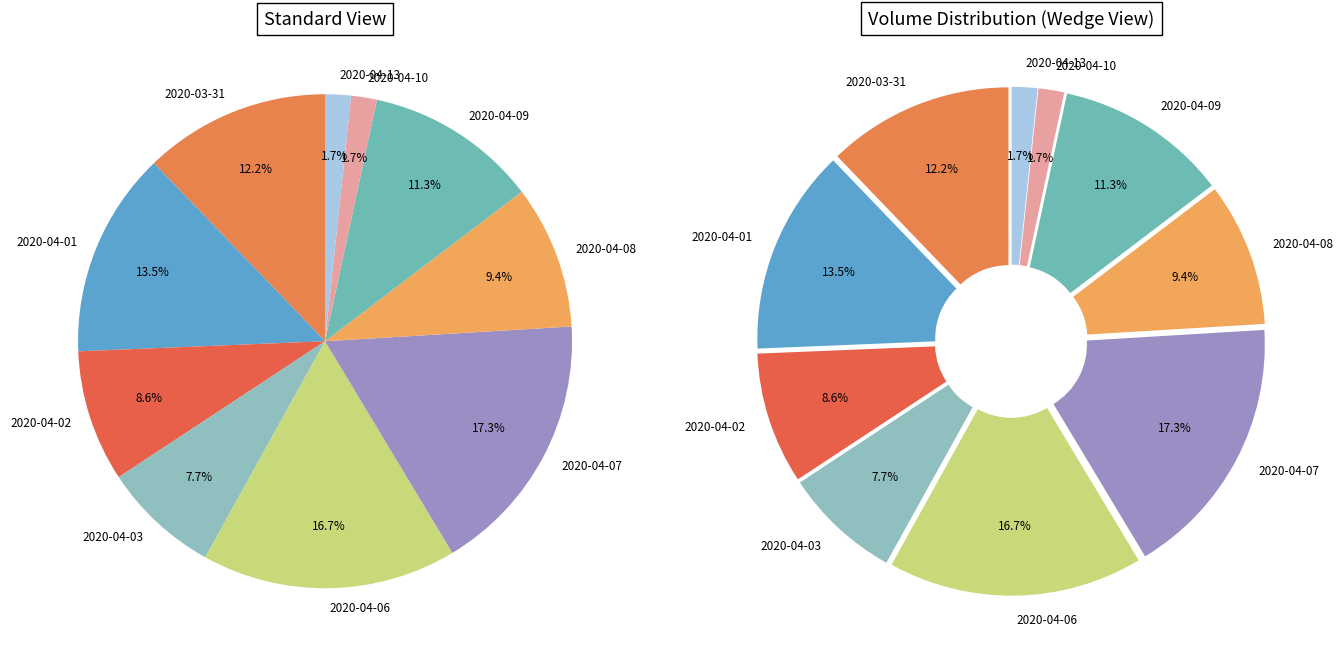

Is it true that 2020-04-09 is 25% of the pie?

False